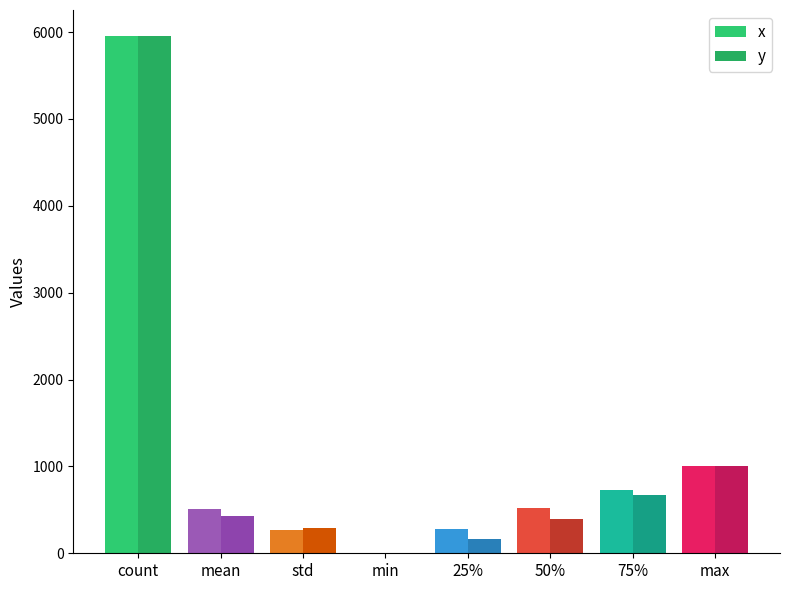

How many distinct data groups are displayed?

2